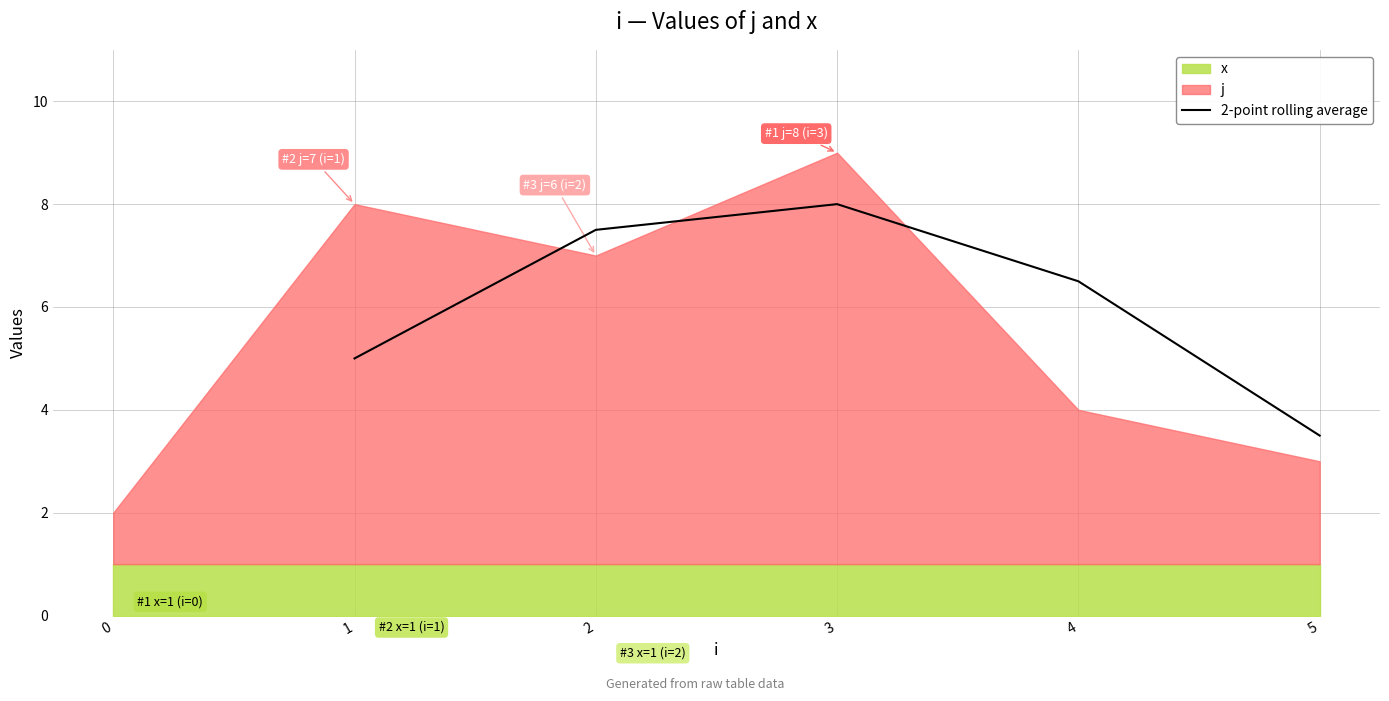

List the labels in order of 2-point rolling average value, smallest first.

5, 1, 4, 2, 3